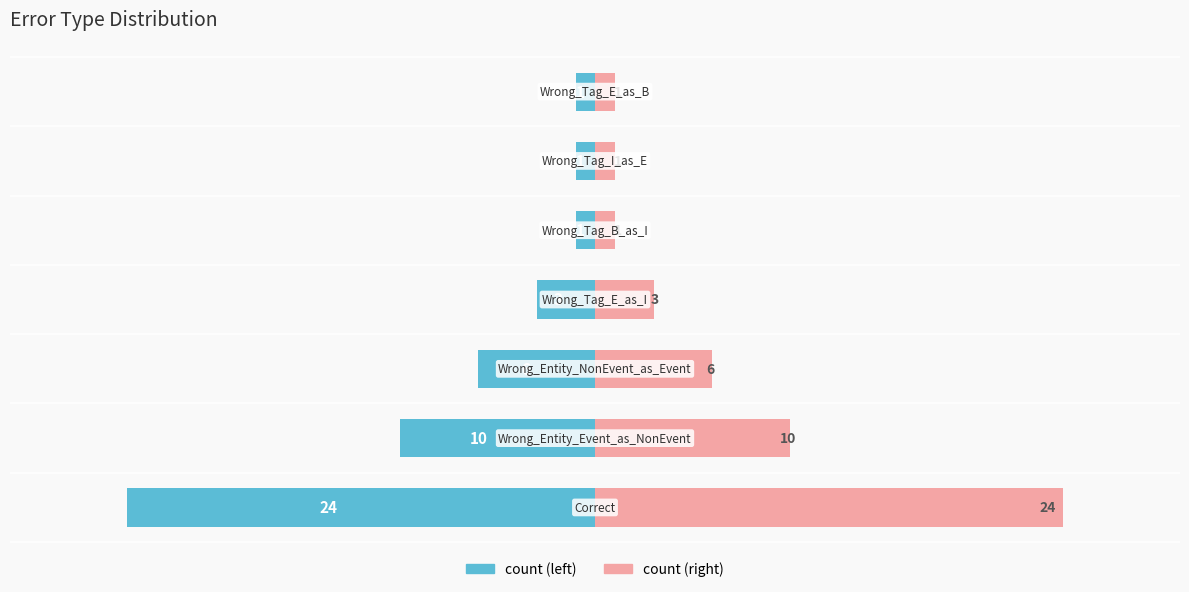

True or false: the data shows -24 at 0.

True